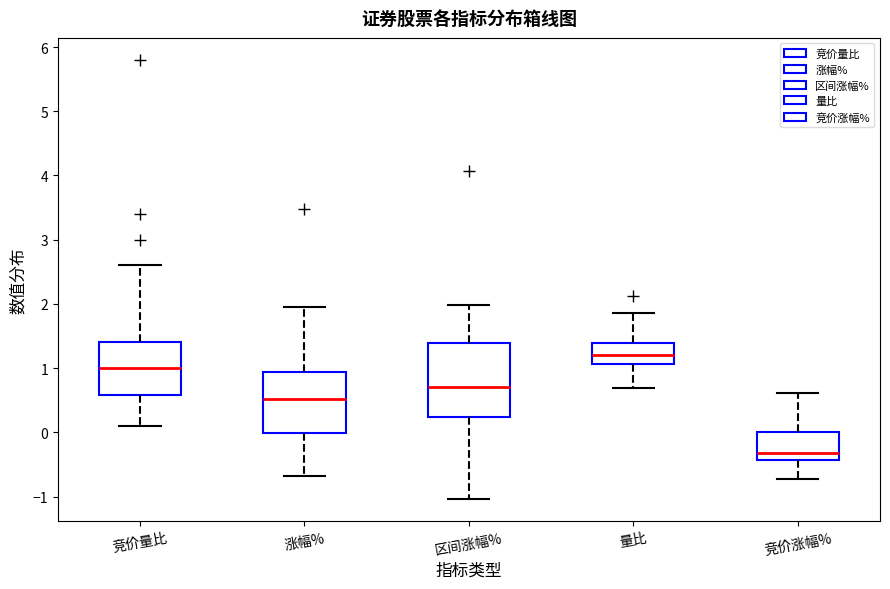

Reading left to right, read every box against the y-axis: the position of its median line, the range the box covers, and the ends of its whiskers. The values are not printed on the chart, so give them approximately, as read against the axis.

竞价量比: median 1.0, box 0.6 to 1.4, whiskers 0.1 to 2.6
涨幅%: median 0.5, box 0.0 to 0.9, whiskers -0.7 to 2.0
区间涨幅%: median 0.7, box 0.2 to 1.4, whiskers -1.0 to 2.0
量比: median 1.2, box 1.1 to 1.4, whiskers 0.7 to 1.9
竞价涨幅%: median -0.3, box -0.4 to 0.0, whiskers -0.7 to 0.6